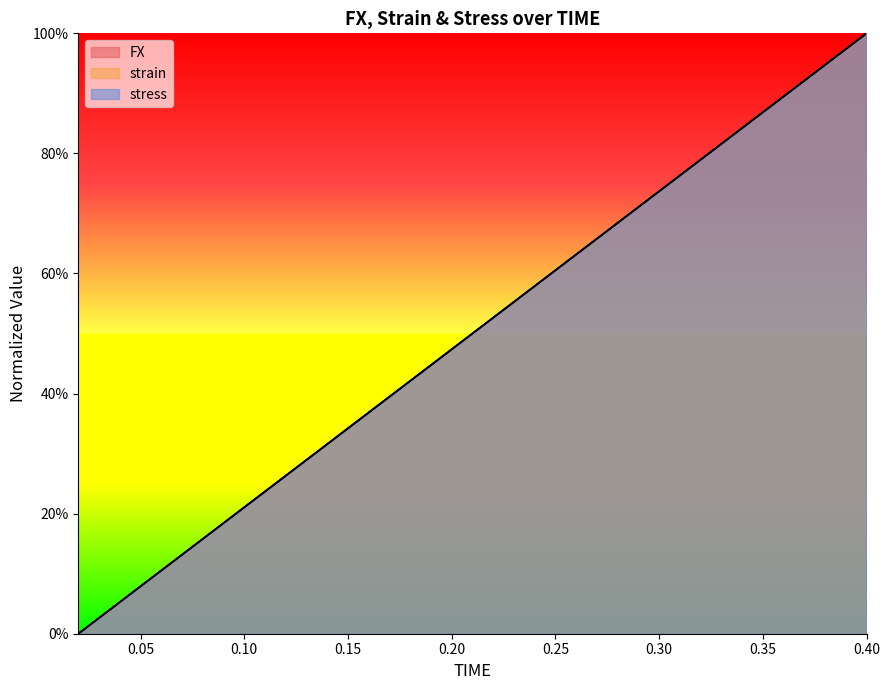

True or false: strain has a value of 0.1 at 0.06.

False